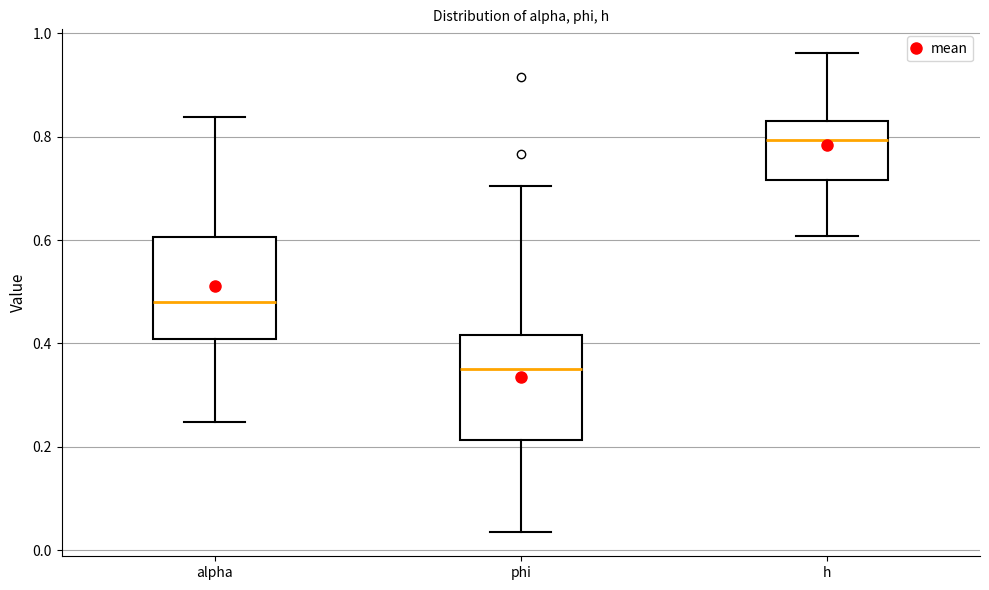

Reading left to right, read every box against the y-axis: the position of its median line, the range the box covers, and the ends of its whiskers. The values are not printed on the chart, so give them approximately, as read against the axis.

alpha: median 0.48, box 0.40 to 0.60, whiskers 0.24 to 0.84
phi: median 0.34, box 0.22 to 0.42, whiskers 0.04 to 0.70
h: median 0.80, box 0.72 to 0.84, whiskers 0.60 to 0.96